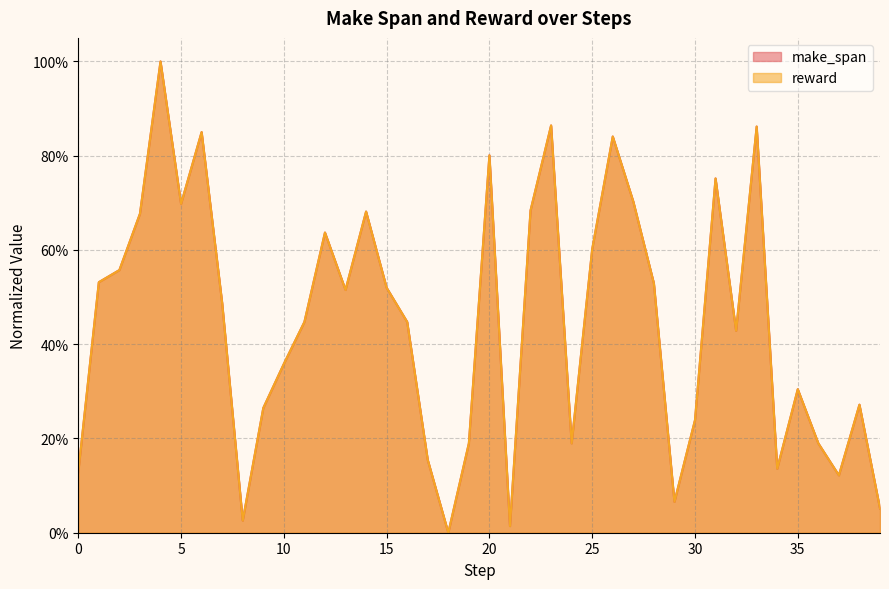

List the labels in order of make_span value, smallest first.

18, 21, 8, 39, 29, 37, 0, 34, 17, 19, 24, 36, 30, 9, 38, 35, 10, 32, 11, 16, 7, 13, 15, 28, 1, 2, 25, 12, 3, 14, 22, 5, 27, 31, 20, 26, 6, 33, 23, 4